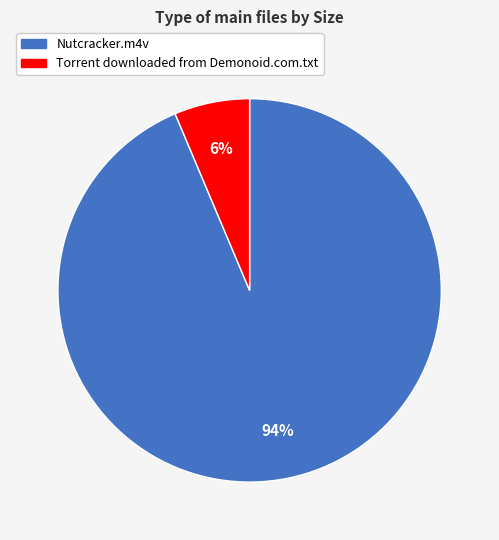

To the nearest percent, what is the average slice percentage?

50%